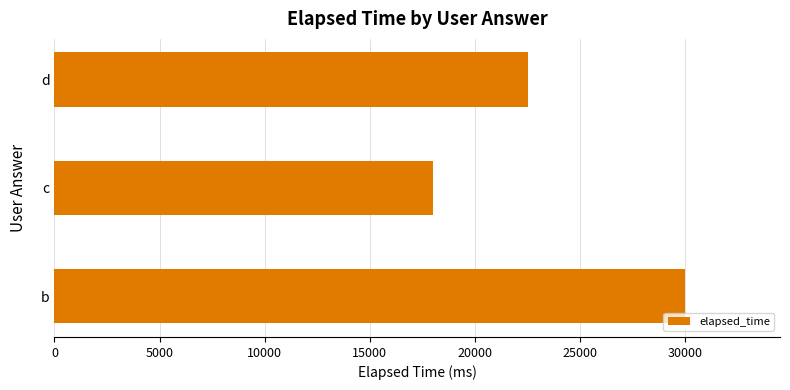

Reading bottom to top, extract all data points from this chart.

30000	18000	22500